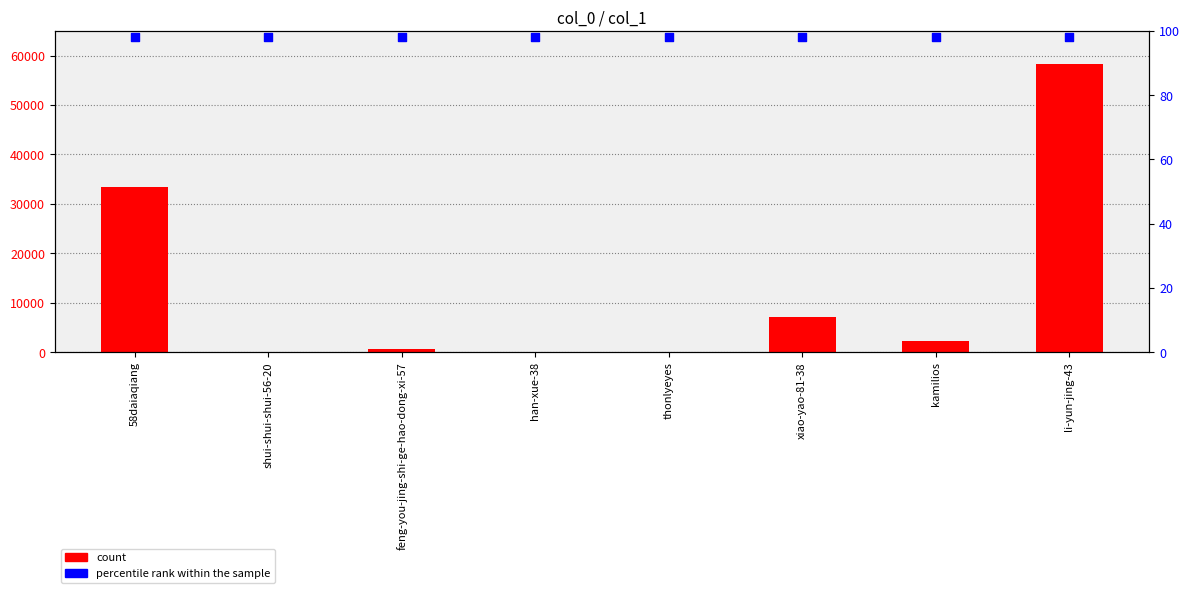

At which category is the sum across all series the highest?

li-yun-jing-43